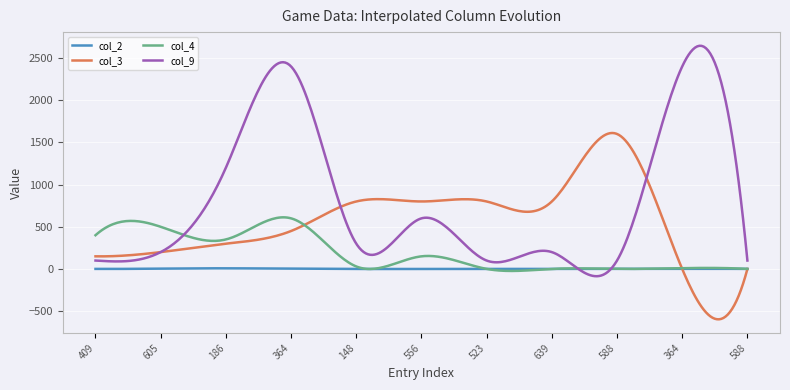

List the series in order of their peak value, highest first.

col_9, col_3, col_4, col_2